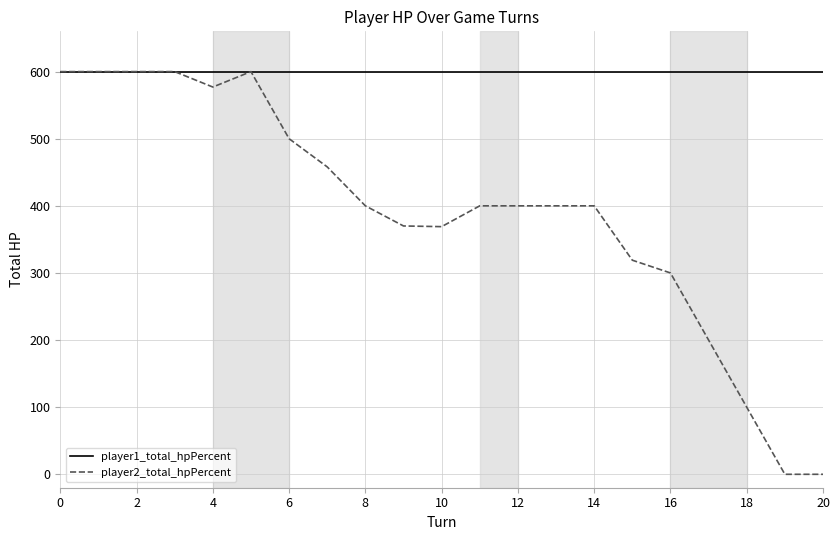

What is the maximum value shown in the chart?

600